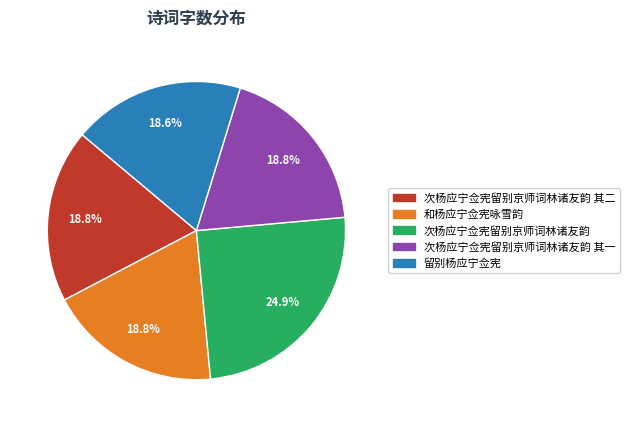

Which category has the biggest portion of the pie?

次杨应宁佥宪留别京师词林诸友韵